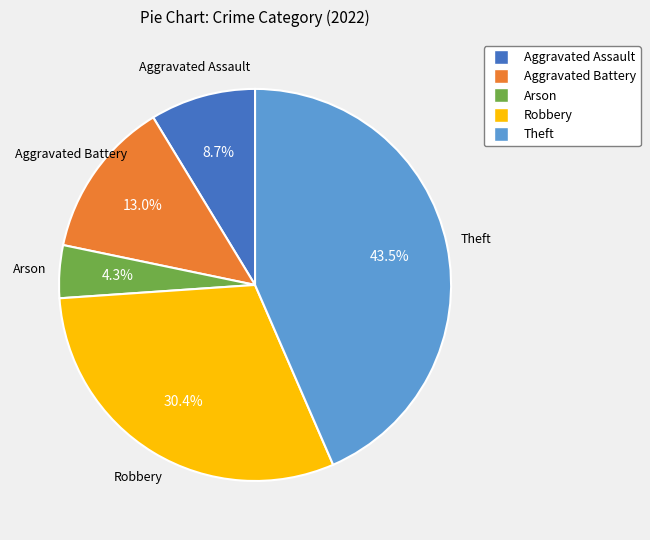

To the nearest percent, what is the difference between the largest and smallest slice percentages?

39%